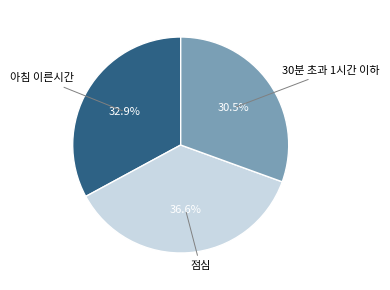

Is there any slice that represents more than half of the pie?

No